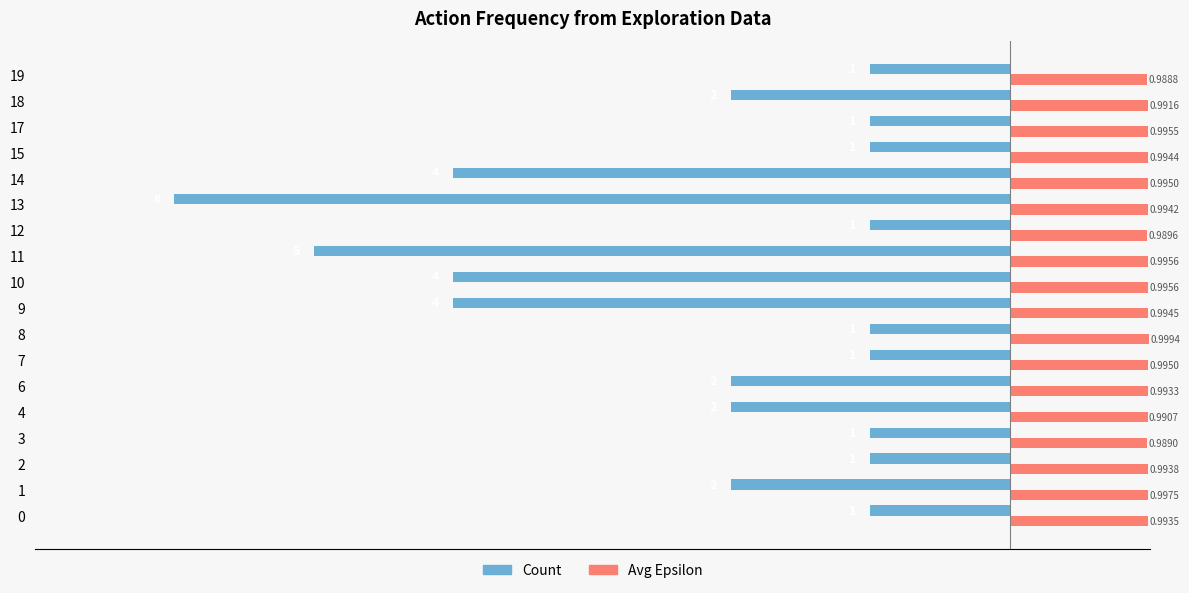

Read the Count value at 2.

-1.0